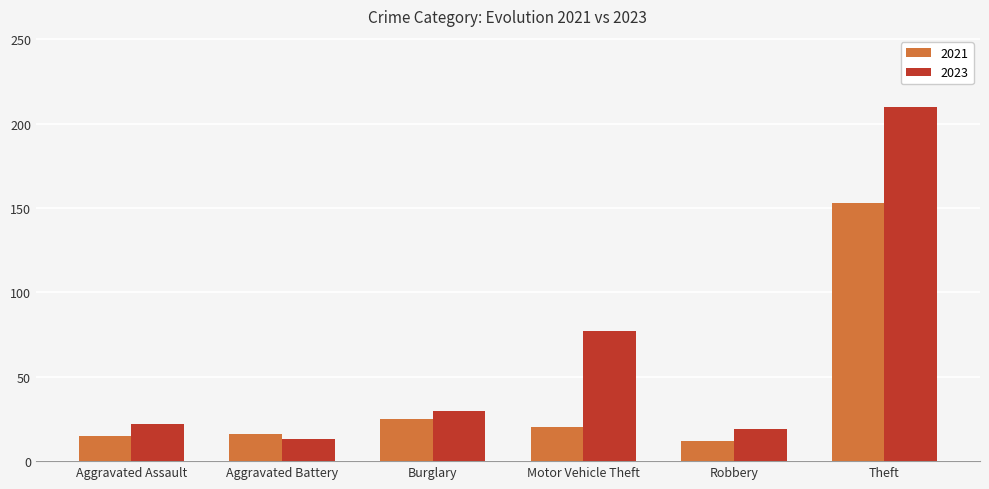

What is the spread (max minus min) of values at Aggravated Battery?

3